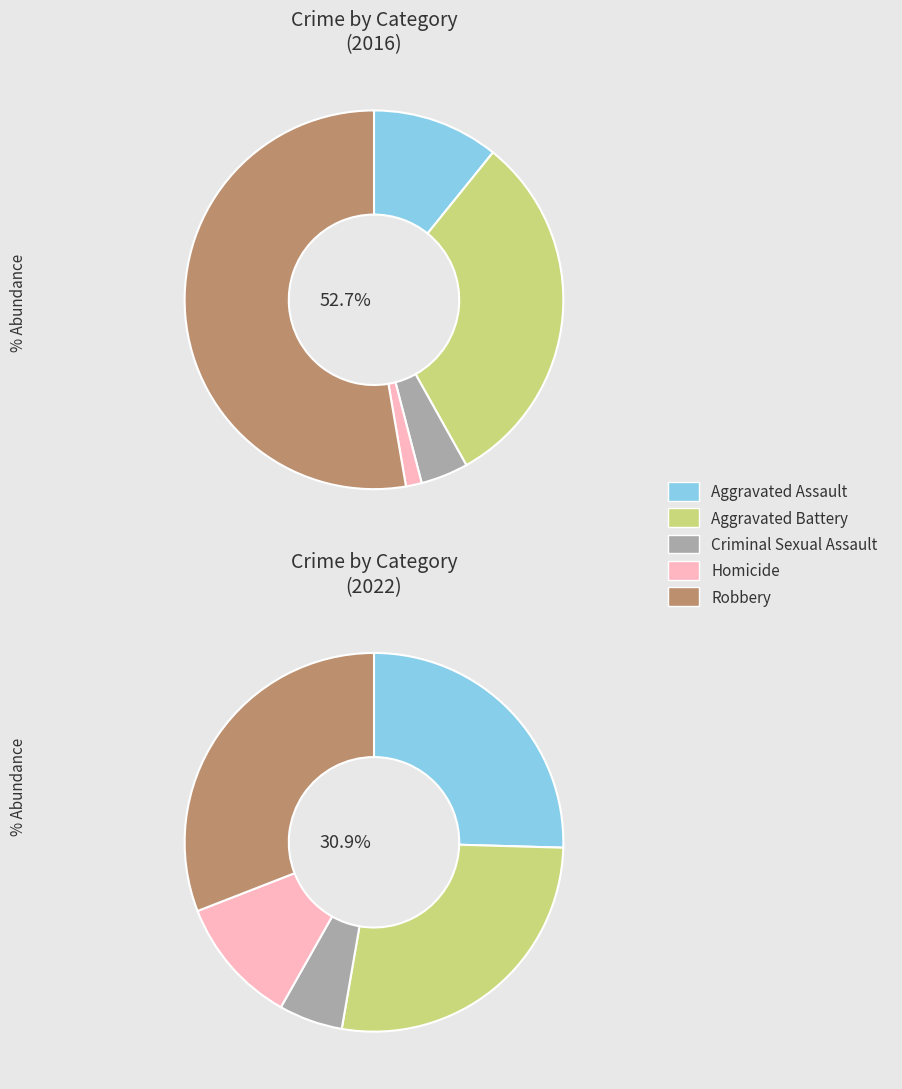

To the nearest percent, what is the combined percentage of values_2022 and 4?

58%